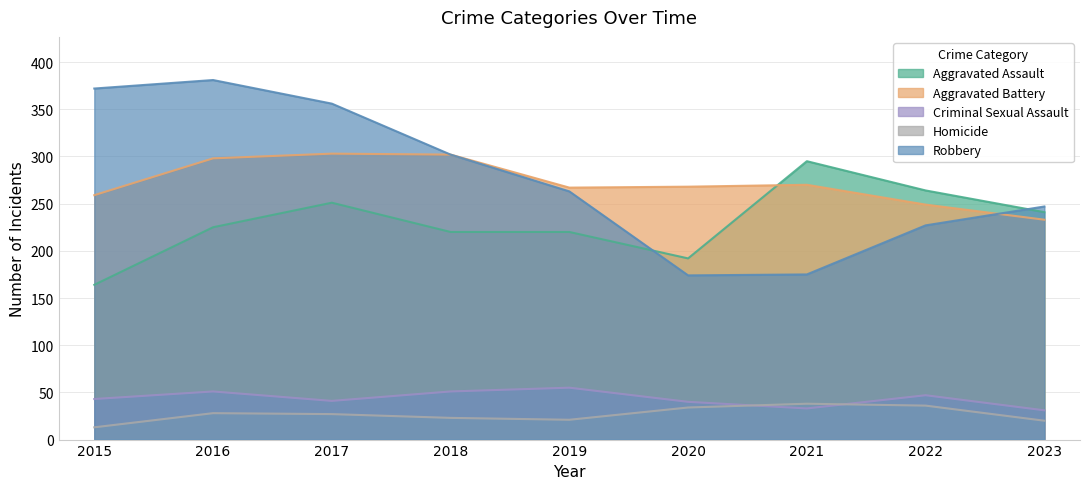

Reading right to left, extract all data points from this chart.

Aggravated Assault: 2023=241	2022=264	2021=295	2020=192	2019=220	2018=220	2017=251	2016=225	2015=164
Aggravated Battery: 2023=233	2022=249	2021=270	2020=268	2019=267	2018=302	2017=303	2016=298	2015=259
Criminal Sexual Assault: 2023=31	2022=47	2021=33	2020=40	2019=55	2018=51	2017=41	2016=51	2015=43
Homicide: 2023=20	2022=36	2021=38	2020=34	2019=21	2018=23	2017=27	2016=28	2015=13
Robbery: 2023=247	2022=227	2021=175	2020=174	2019=263	2018=302	2017=356	2016=381	2015=372